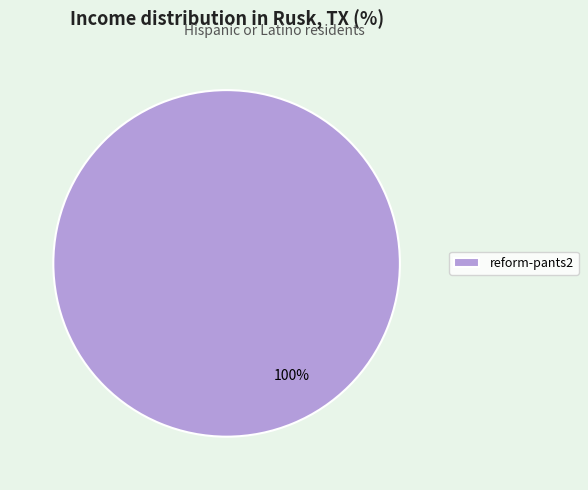

How many slices are in this pie chart?

1